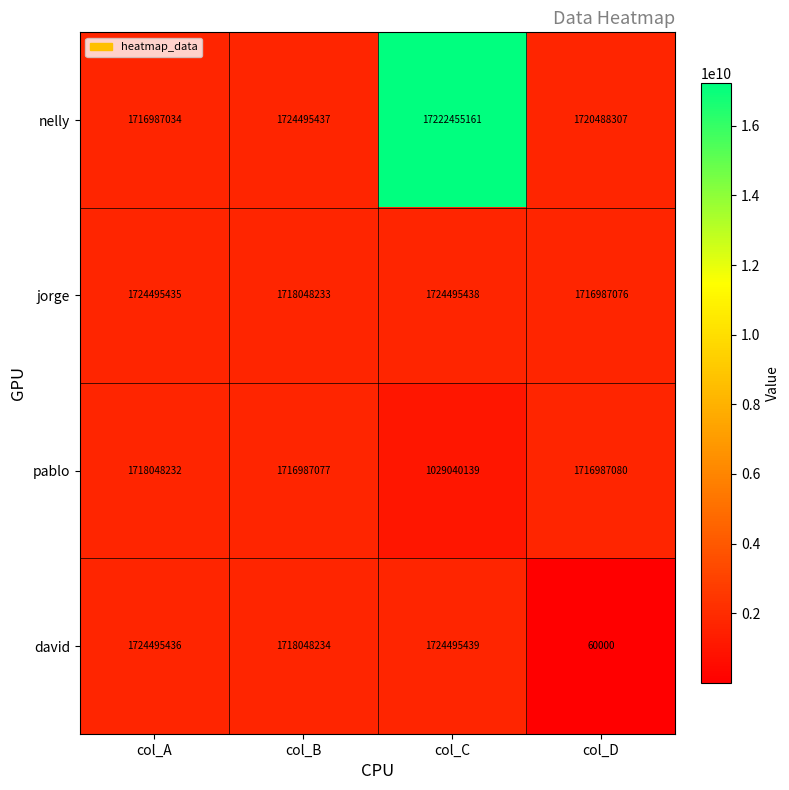

At col_D, list the series in order from smallest to largest.

david, jorge, pablo, nelly